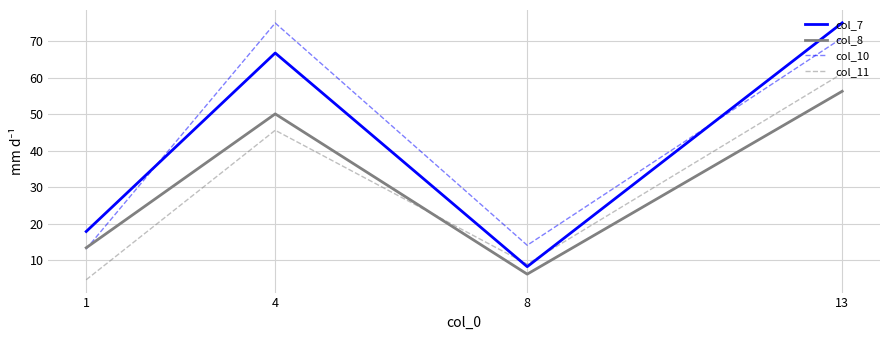

Which series has the largest total across all categories?

col_10